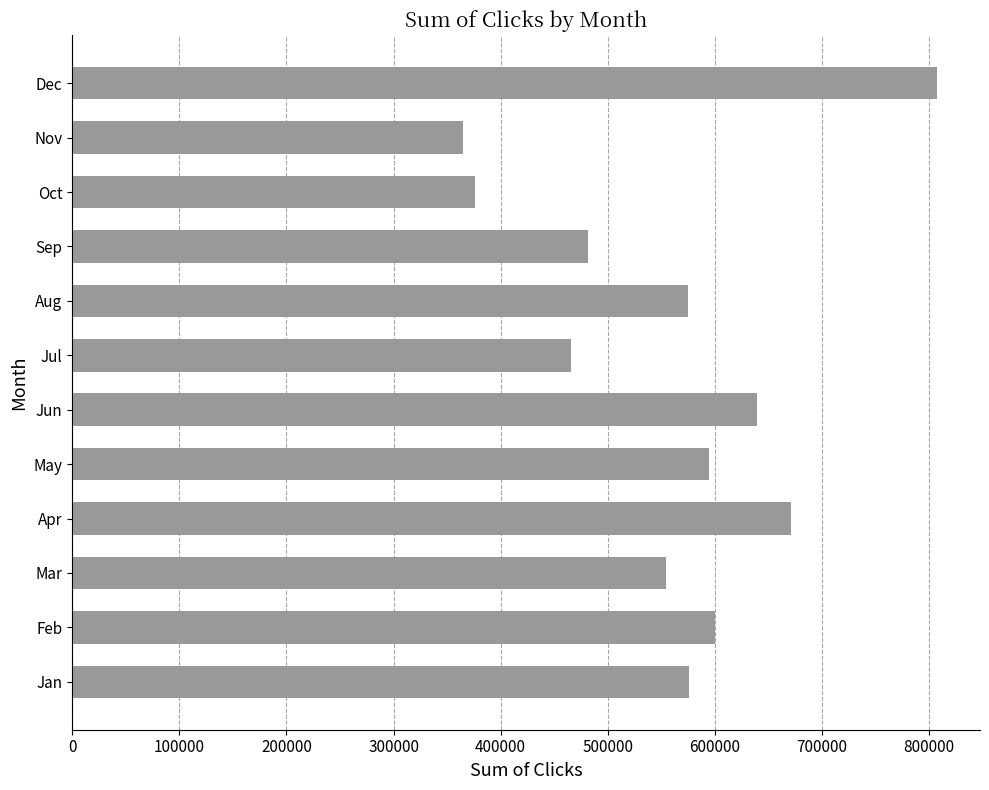

Which label corresponds to the smallest value in the chart?

Nov